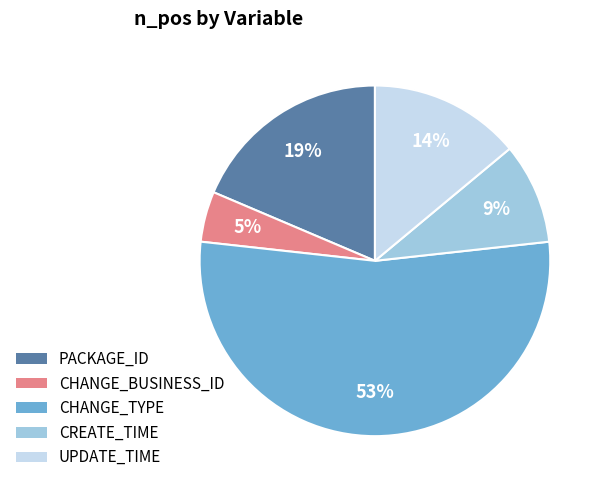

Does any single category account for the majority?

Yes